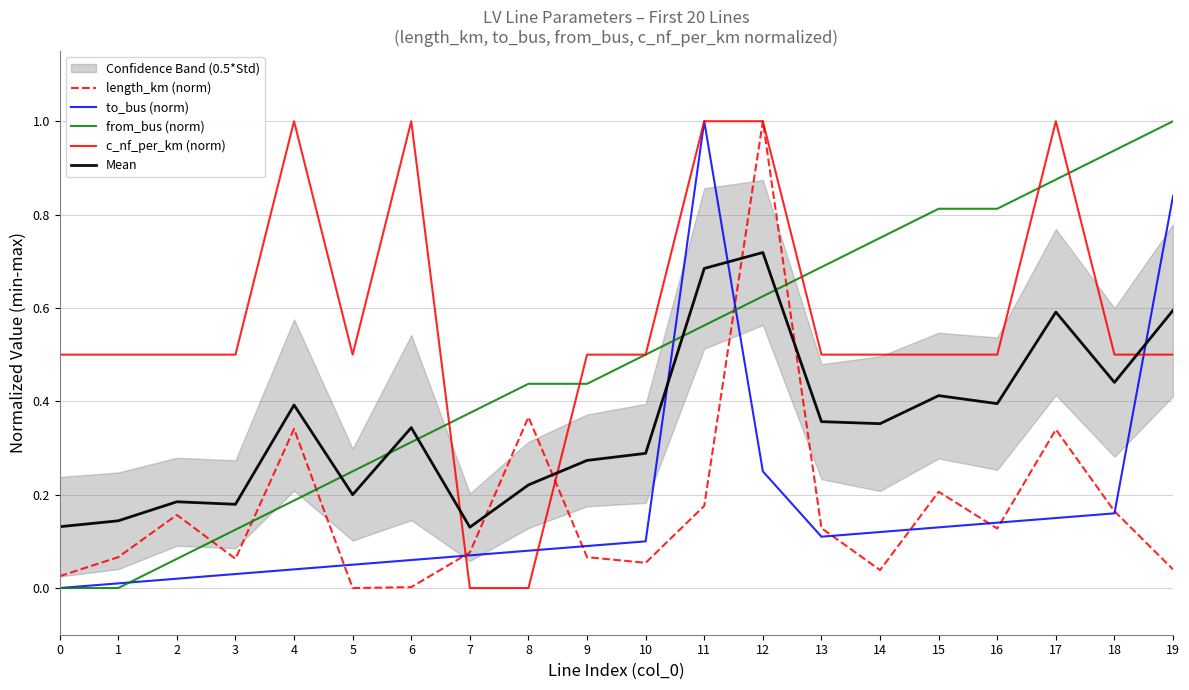

How many positive values does the to_bus (norm) series have?

19